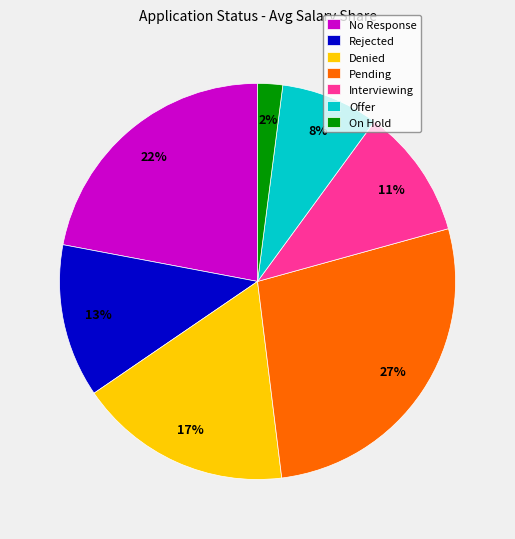

The Pending slice represents 42% of the pie. True or false?

False